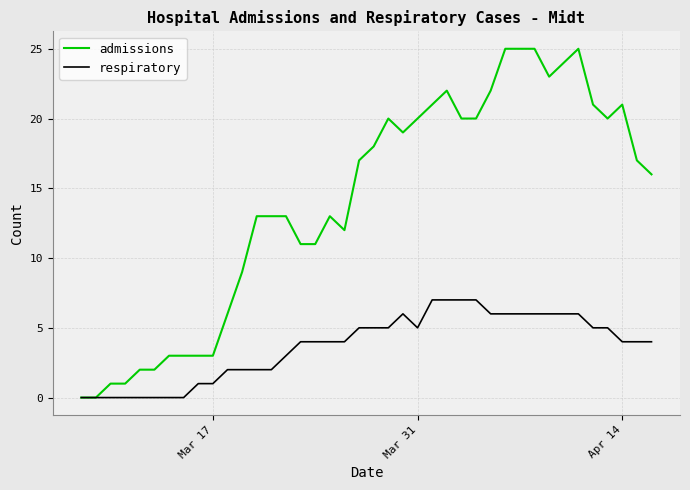

Which series has the largest range (max minus min)?

admissions